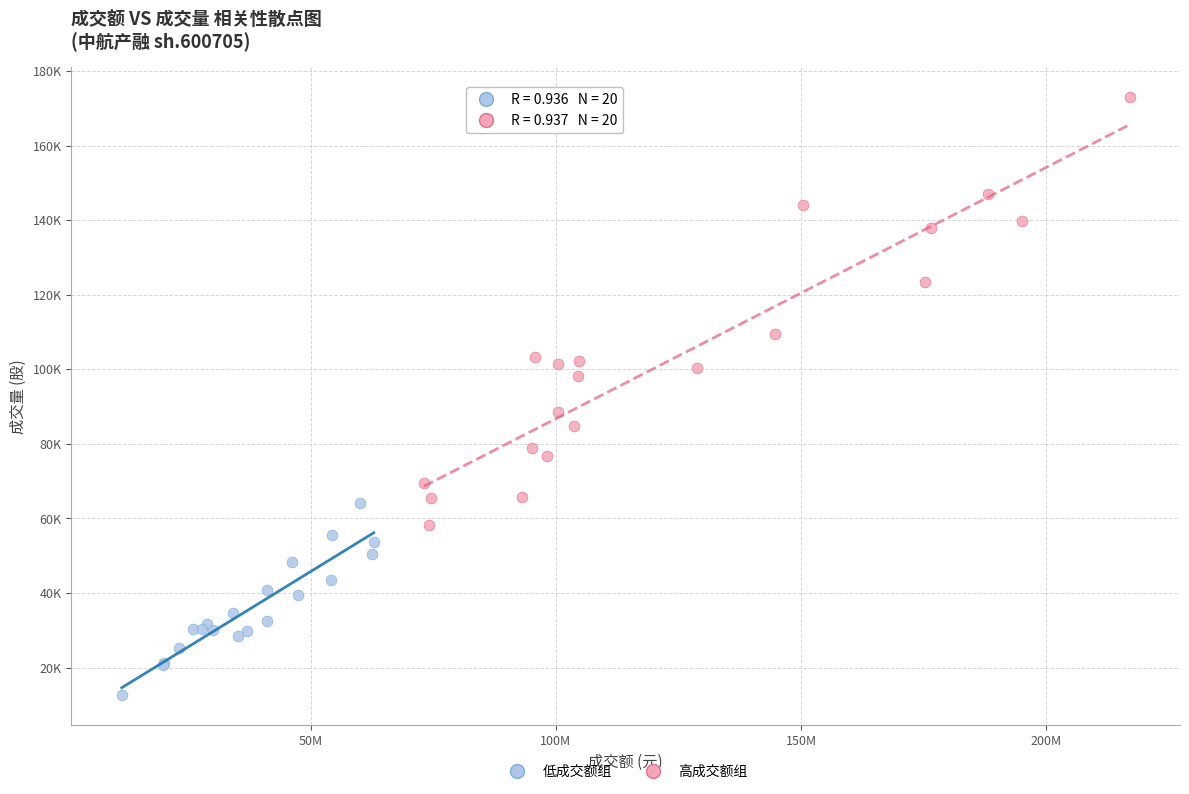

What are all the series names shown in the legend?

低成交额组, 高成交额组